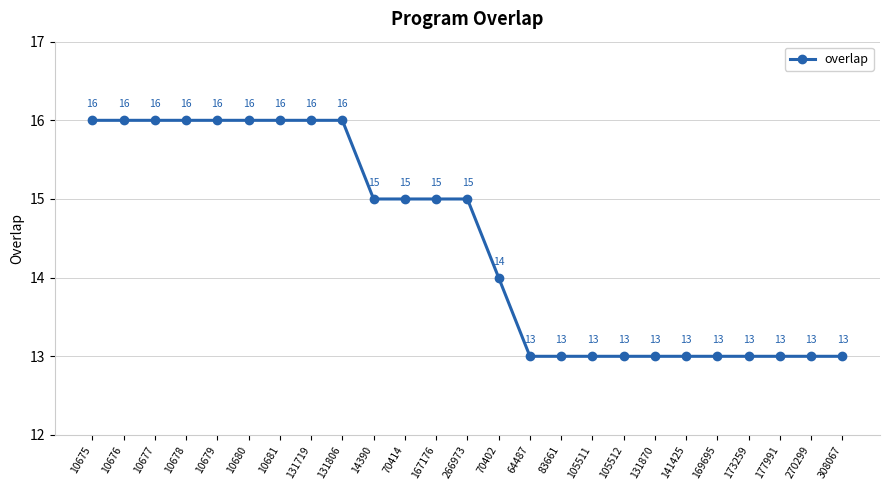

What is the sum of the values at 131806 and 266973?

31